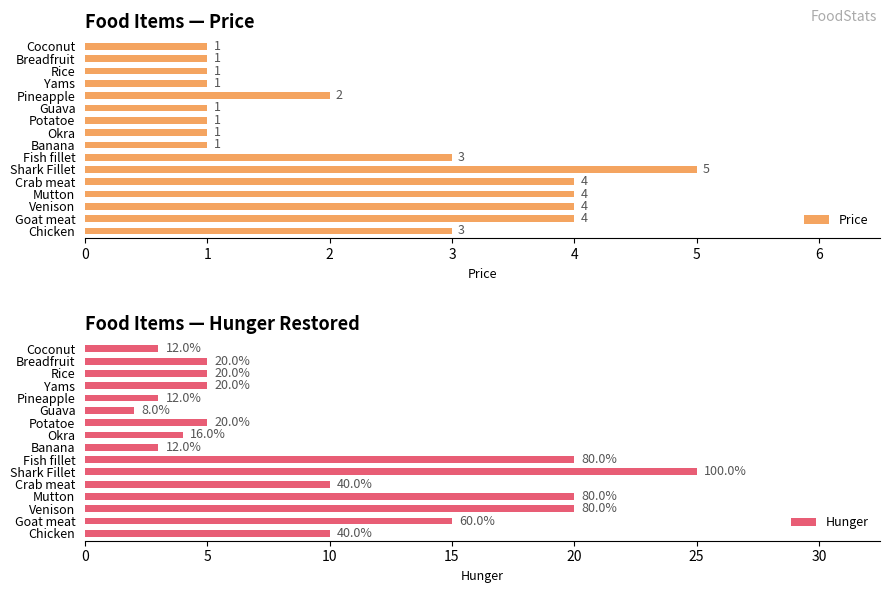

What is the minimum value shown in the chart?

1